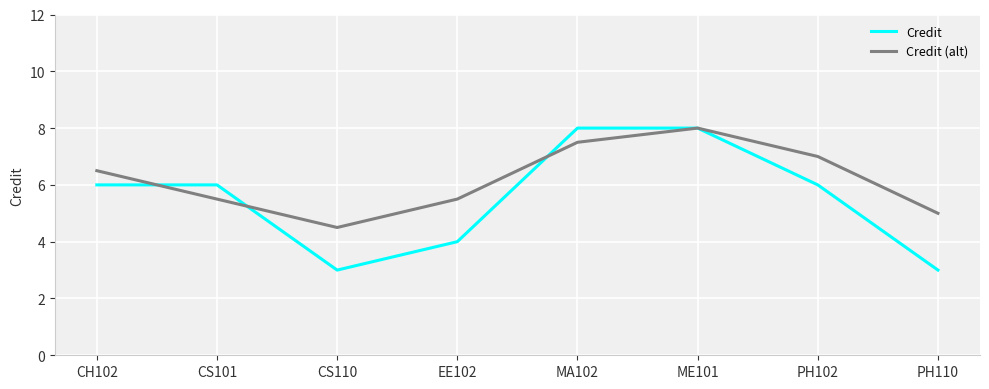

Rank the series at EE102 from lowest to highest value.

Credit, Credit (alt)